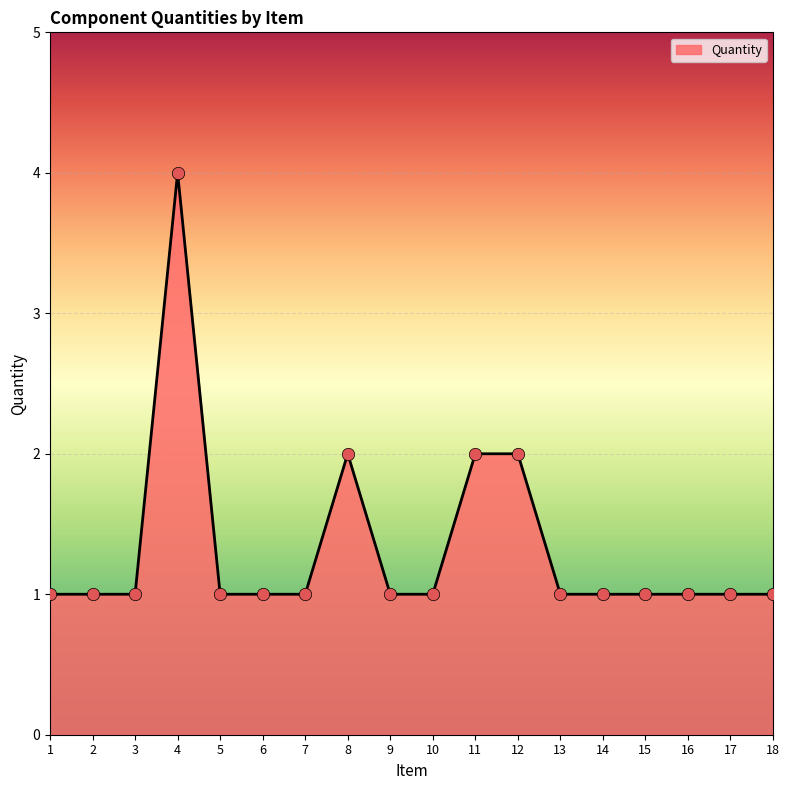

Approximately how many times larger is the value at 4 compared to 16?

4.0